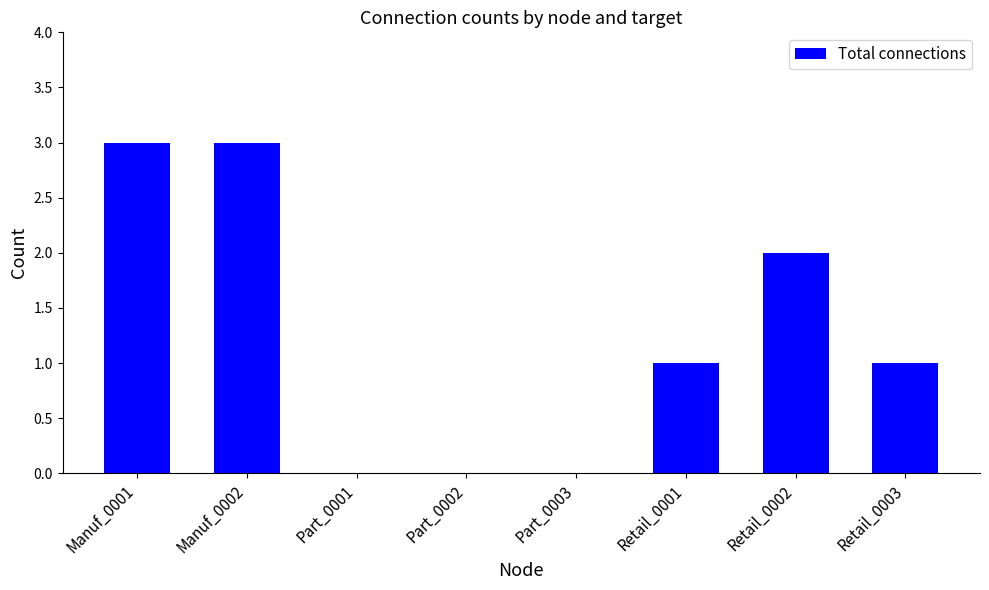

The value at Part_0002 is 0. True or false?

True